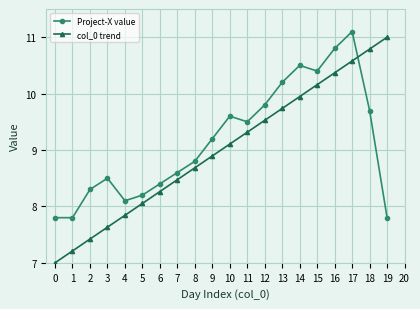

The col_0 trend series shows 10.6 at 17. True or false?

True